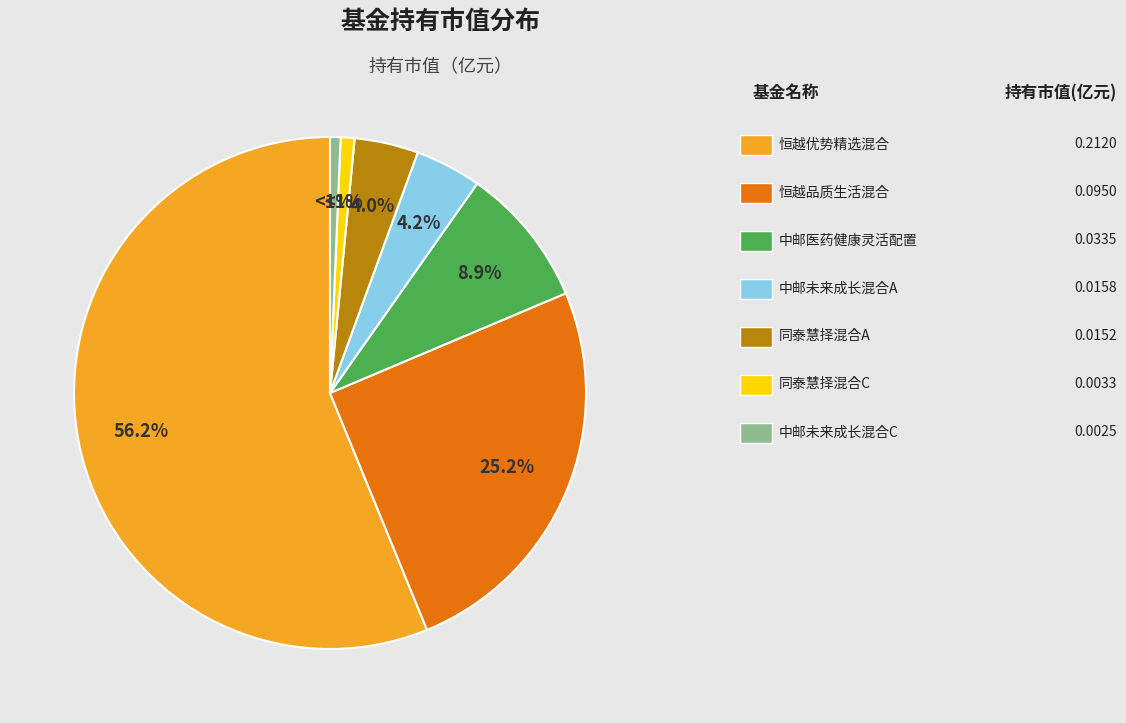

Is there any slice that represents more than half of the pie?

Yes